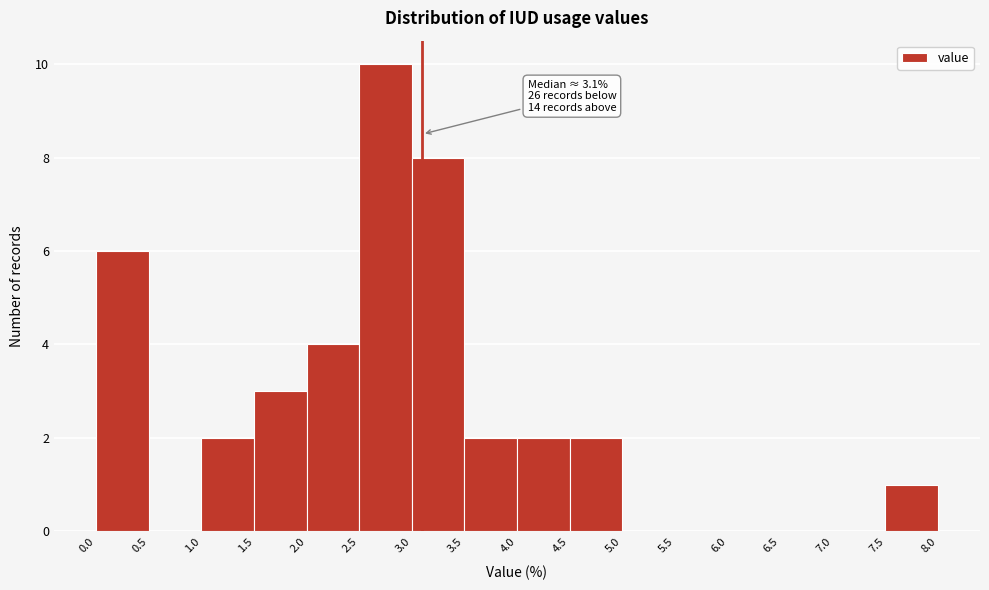

Which range on the x-axis has the tallest bar?

2.5 to 3.0